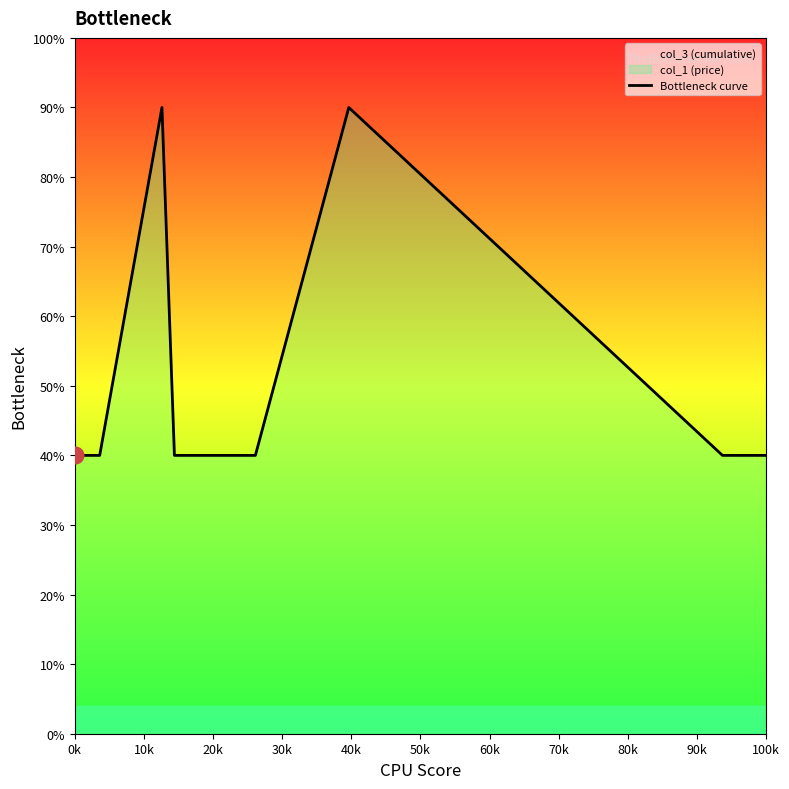

What is the label of the 16th point from the right?

40k